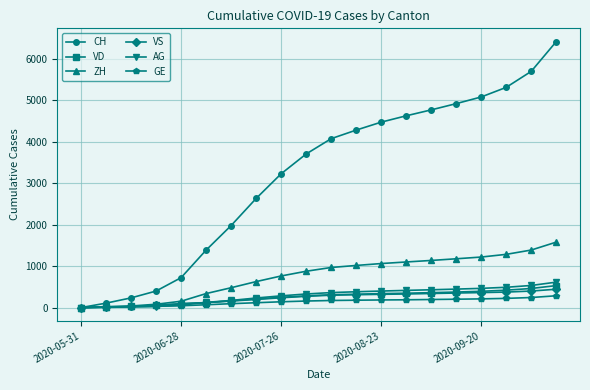

How many distinct data groups are displayed?

6